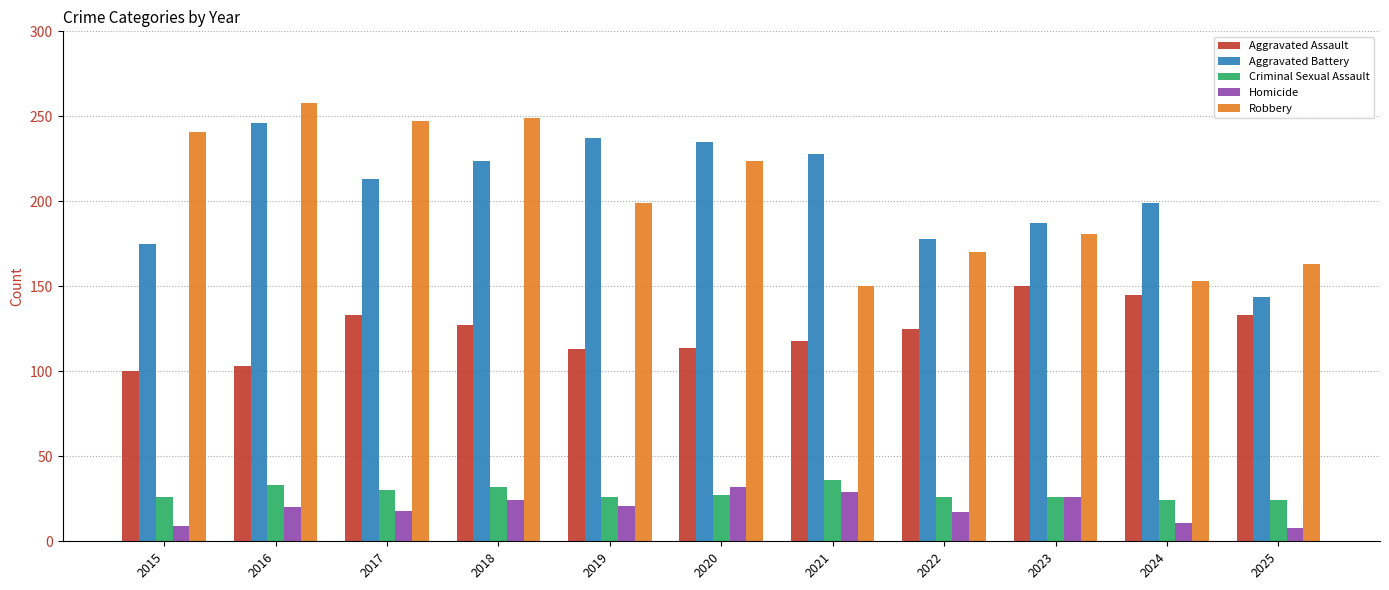

What is the value of the Robbery bar at the 11th from the left?

163